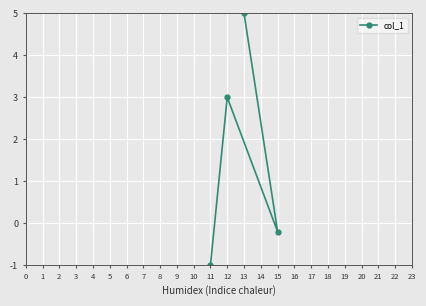

True or false: the data has more than 0 interior local peaks.

True